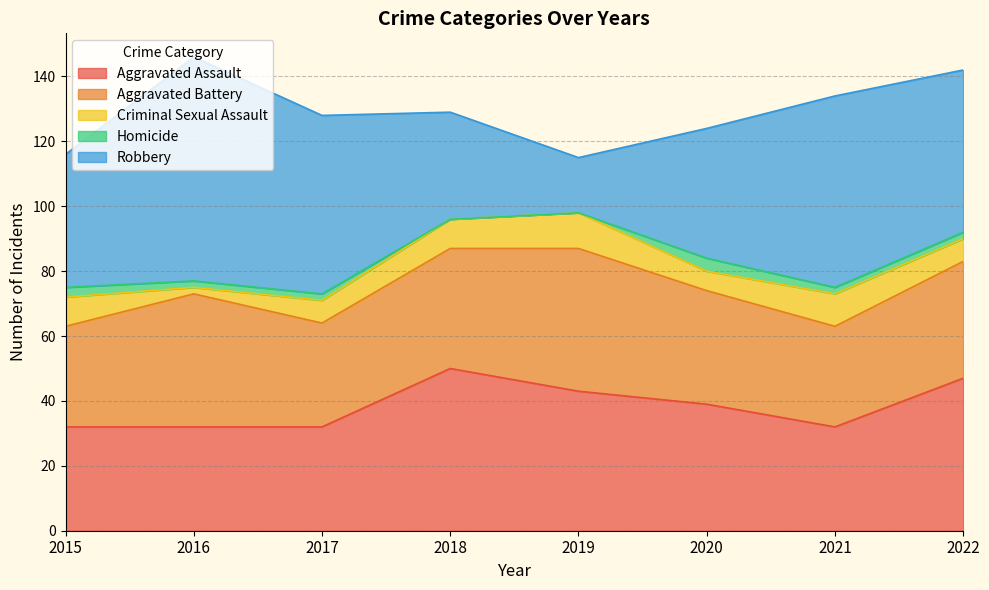

At which label is Aggravated Assault closest to 41?

2019